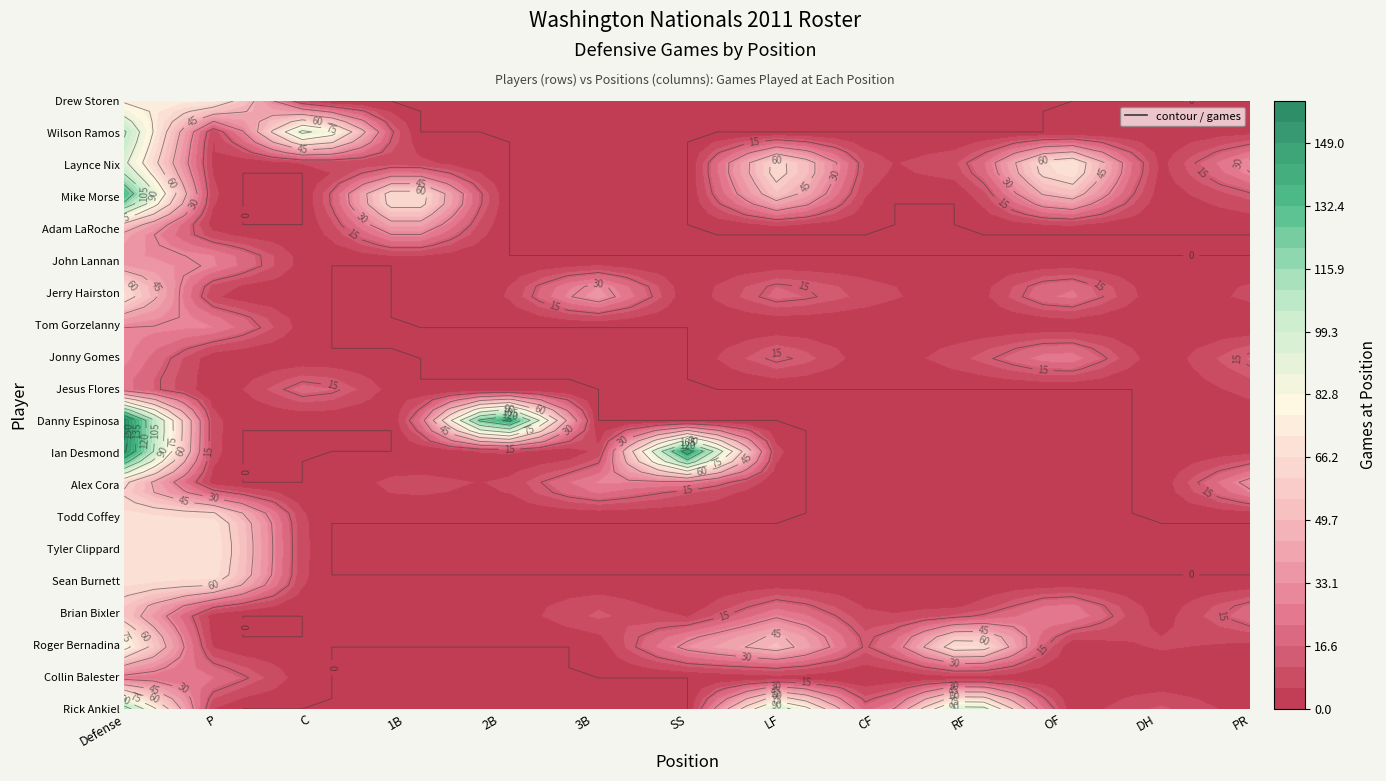

How many series are shown in this chart?

20